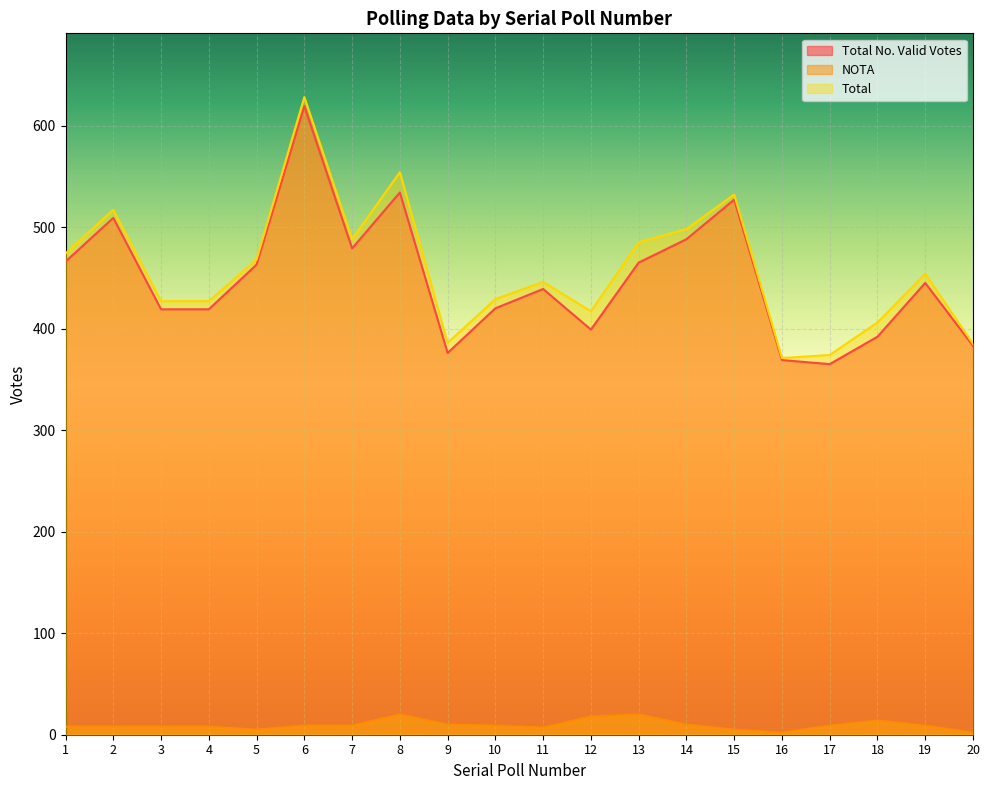

At how many categories does at least one series exceed 188?

20